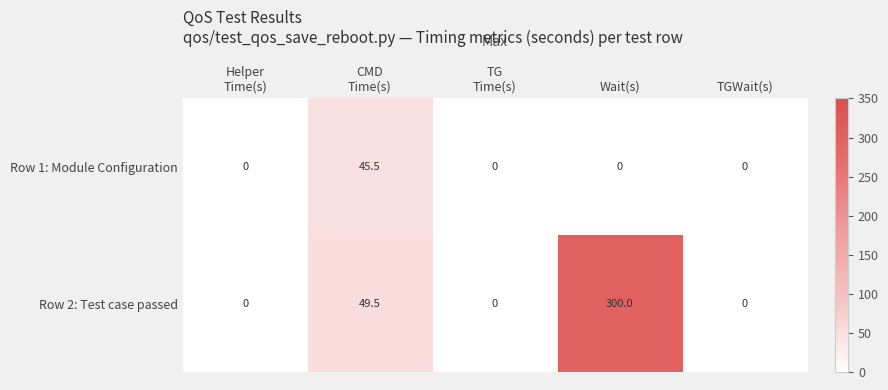

List the series in order of their peak value, lowest first.

Row 1: Module Configuration, Row 2: Test case passed